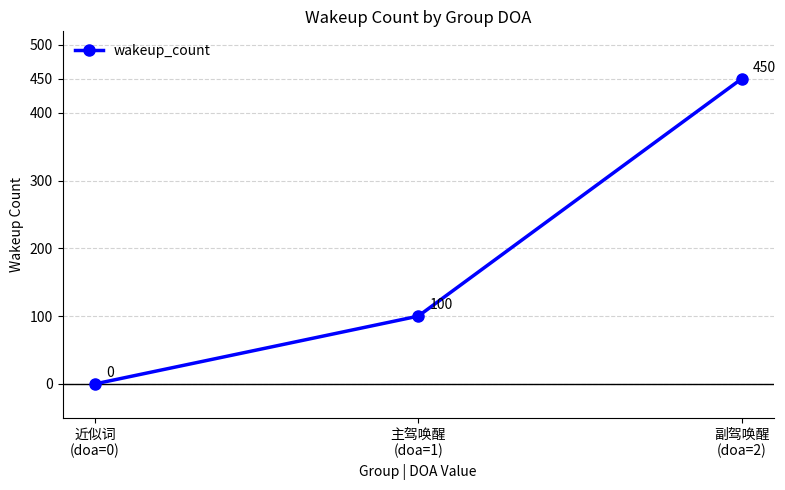

List the labels in order of value, smallest first.

近似词
(doa=0), 主驾唤醒
(doa=1), 副驾唤醒
(doa=2)